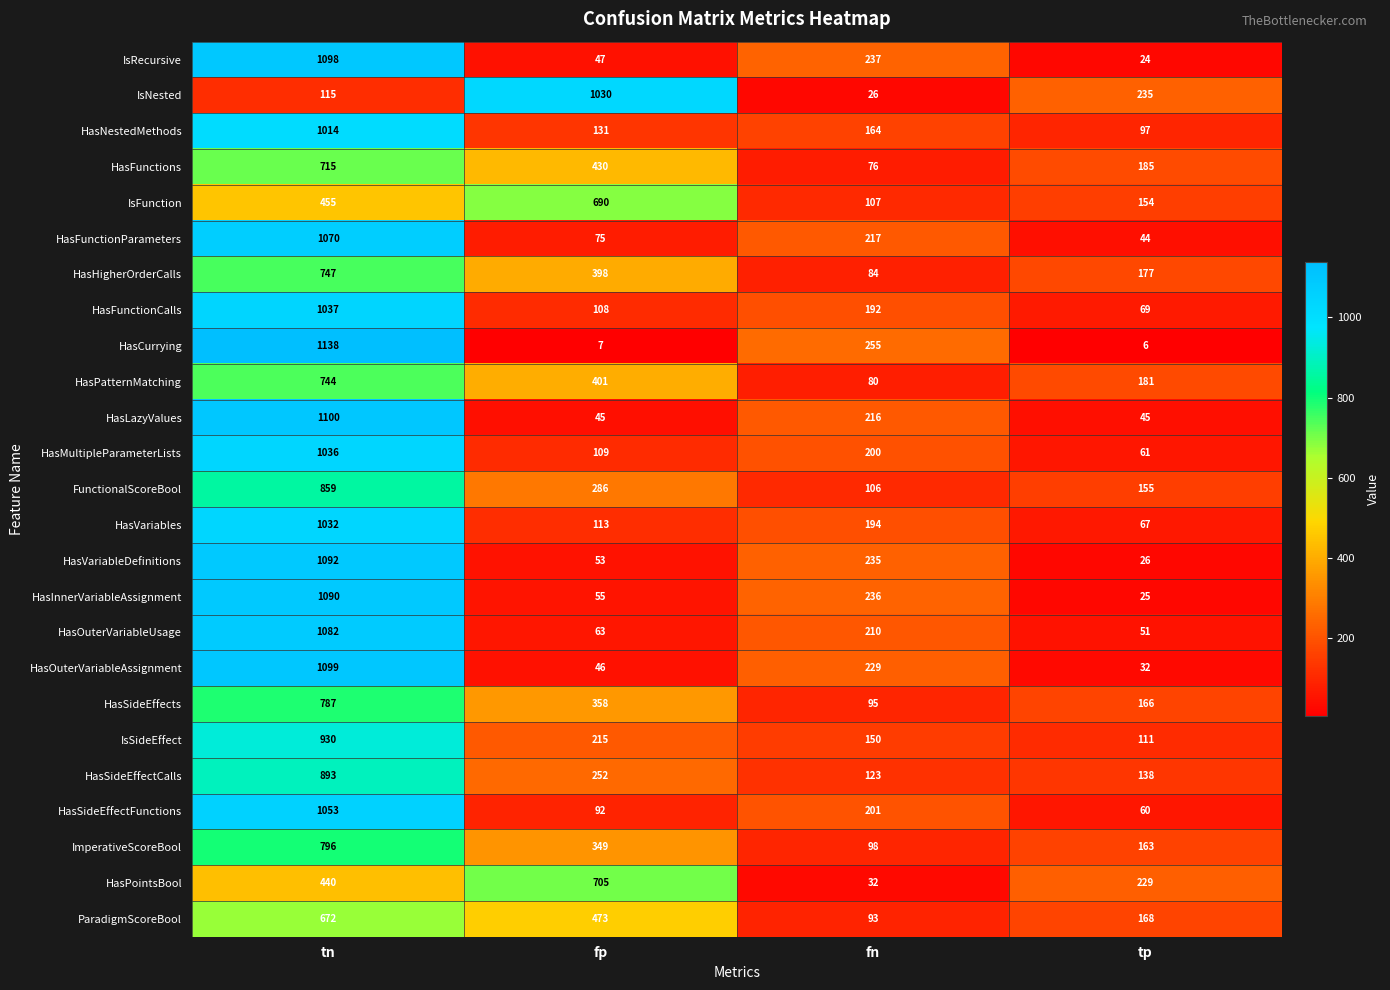

What is the sum of all HasMultipleParameterLists values?

1406